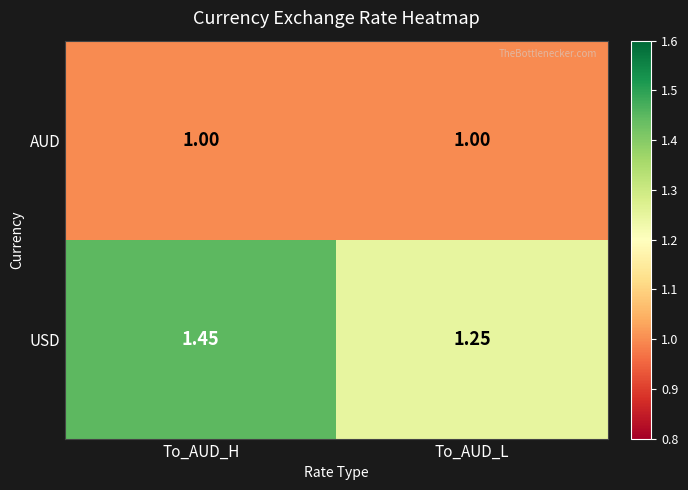

Rank the series by their average value, from lowest to highest.

AUD, USD